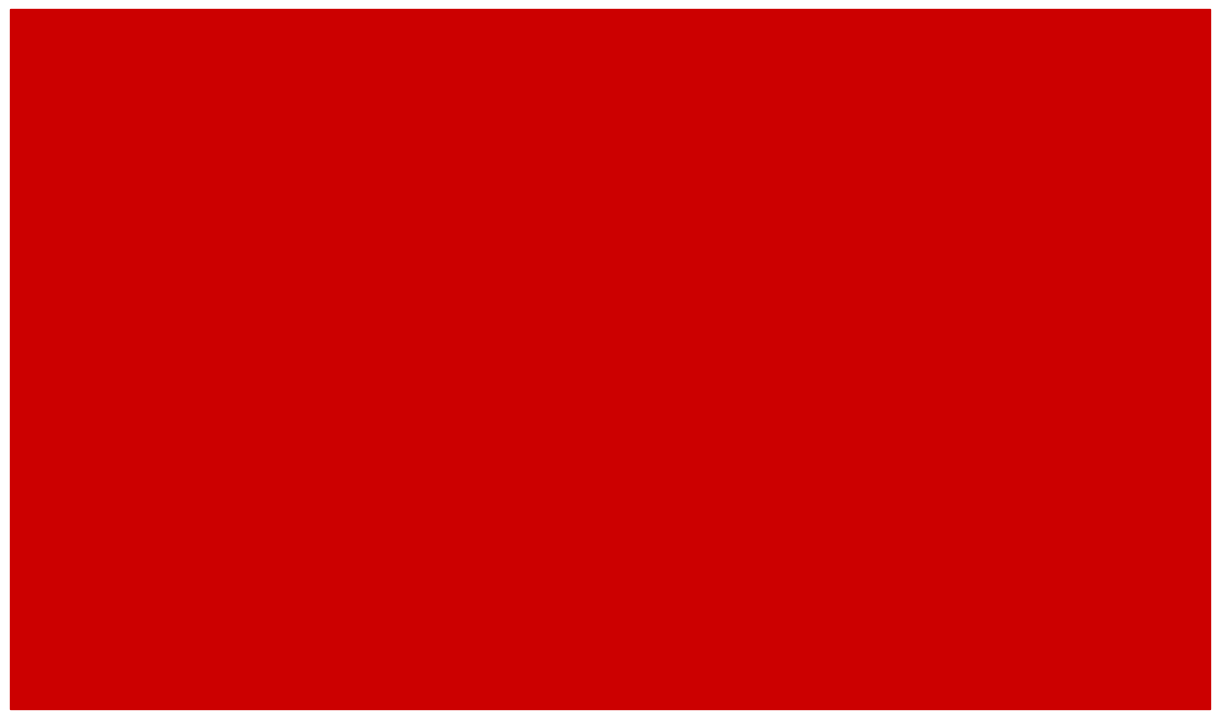

Reading right to left, extract all data points from this chart.

2019: 21	11	5	1	0	0	1	3
2021: 12	4	4	0	0	1	2	1